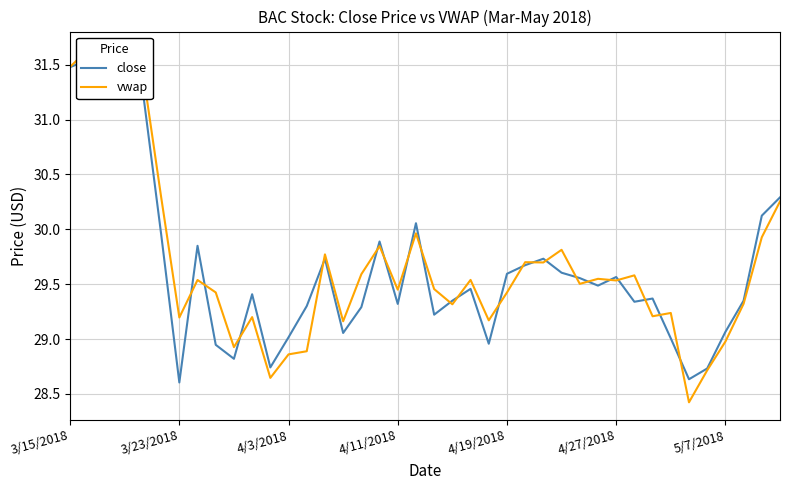

Reading right to left, transcribe all the data shown in this chart.

close: 30.3	30.1	29.4	29.1	28.7	28.6	29.0	29.4	29.3	29.6	29.5	29.6	29.6	29.7	29.7	29.6	29.0	29.5	29.4	29.2	30.1	29.3	29.9	29.3	29.1	29.7	29.3	29.0	28.7	29.4	28.8	28.9	29.9	28.6	30.0	31.3	31.4	31.4	31.5	31.5
vwap: 30.3	29.9	29.3	29.0	28.7	28.4	29.2	29.2	29.6	29.5	29.5	29.5	29.8	29.7	29.7	29.4	29.2	29.5	29.3	29.5	30.0	29.5	29.8	29.6	29.2	29.8	28.9	28.9	28.6	29.2	28.9	29.4	29.5	29.2	30.3	31.4	31.4	31.4	31.6	31.5